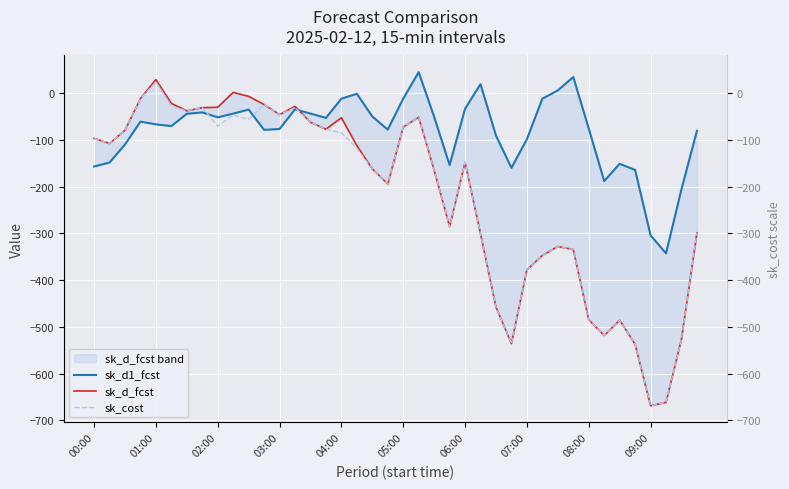

True or false: sk_d1_fcst has more than 2 interior local peaks.

True